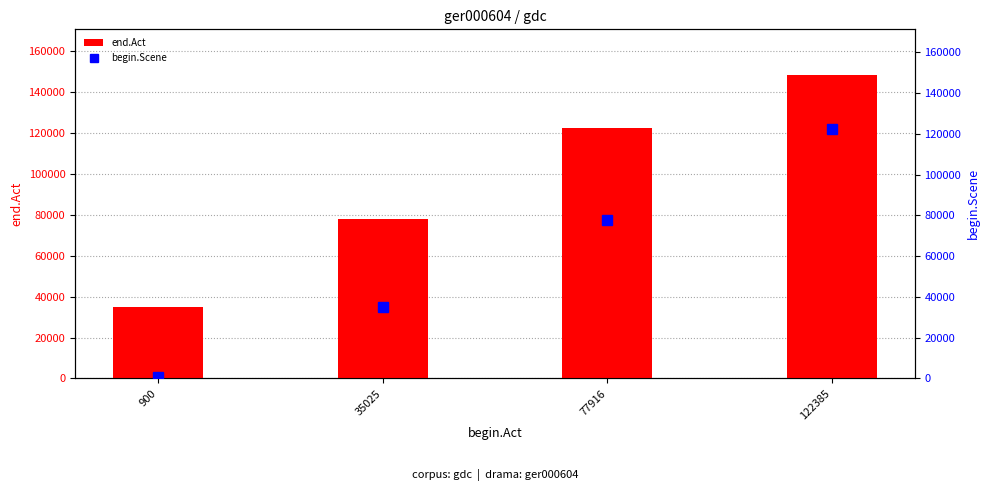

List the labels in order of begin.Scene value, smallest first.

900, 35025, 77916, 122385